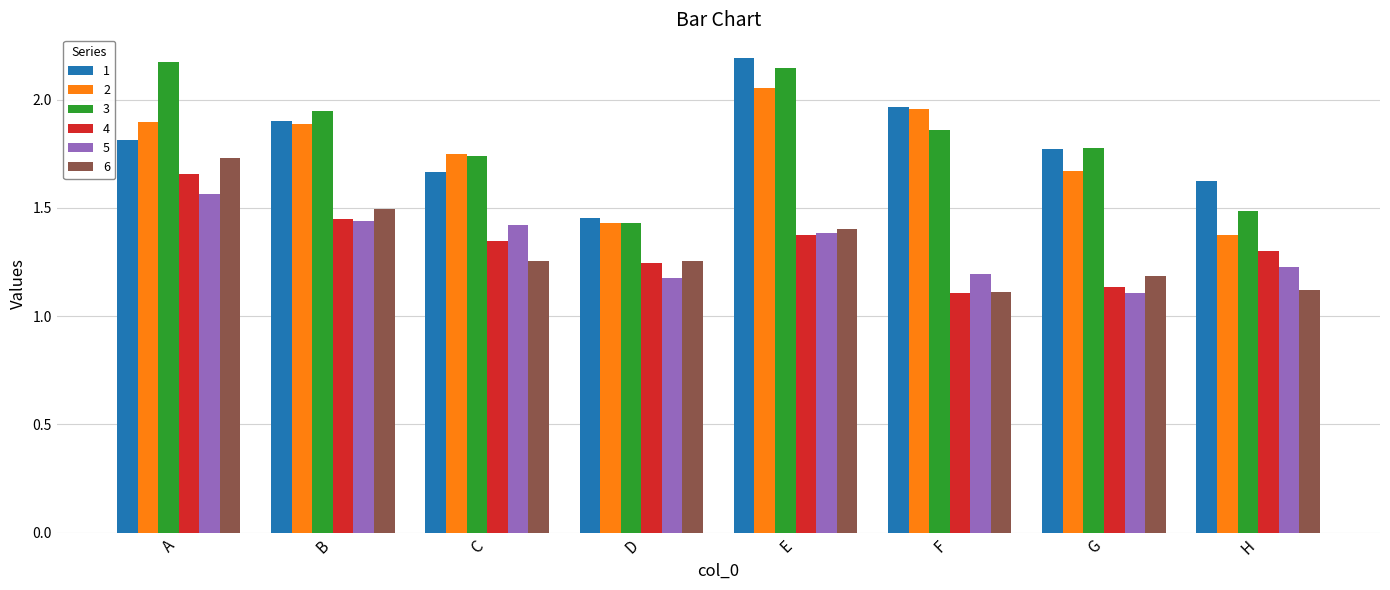

Where is 3 nearest to the value 1?

D